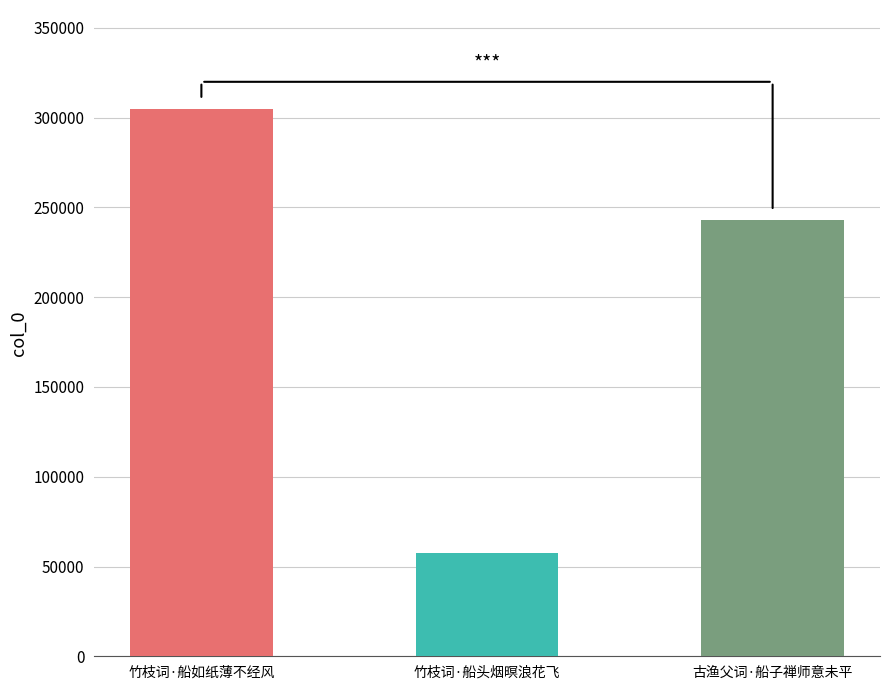

Where is the data nearest to the value 181374?

古渔父词·船子禅师意未平